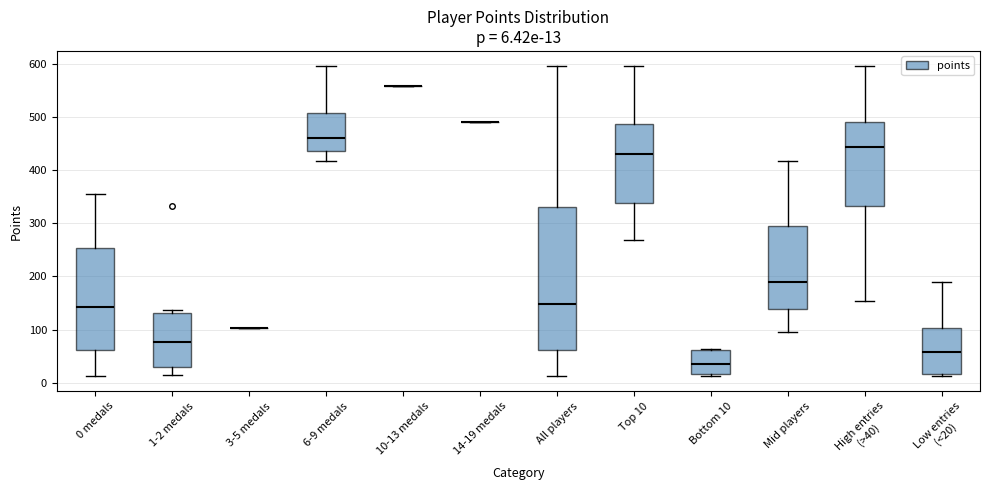

Which box is the tallest, from its lower edge to its upper edge?

All players